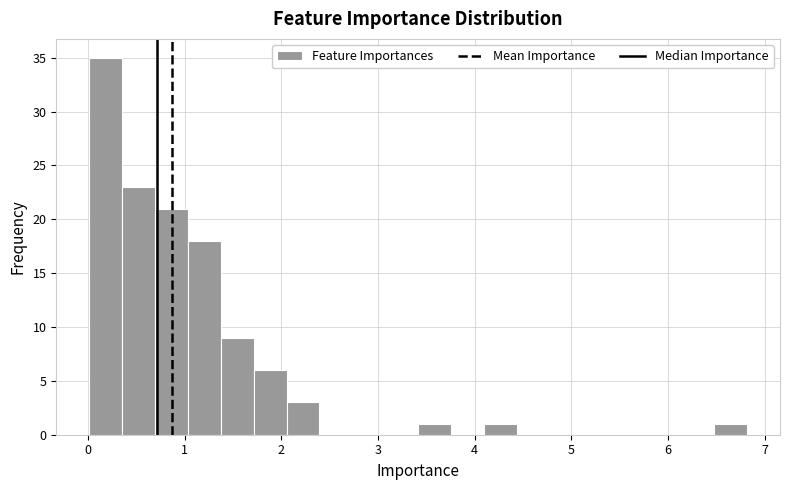

Read against the x-axis, roughly where is the centre of the tallest bar?

0.2